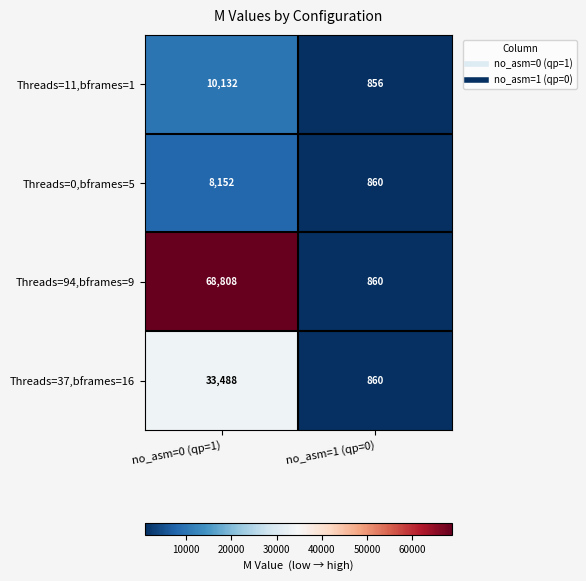

What is the sum of the Threads=37,bframes=16 values at no_asm=1 (qp=0) and no_asm=0 (qp=1)?

34348